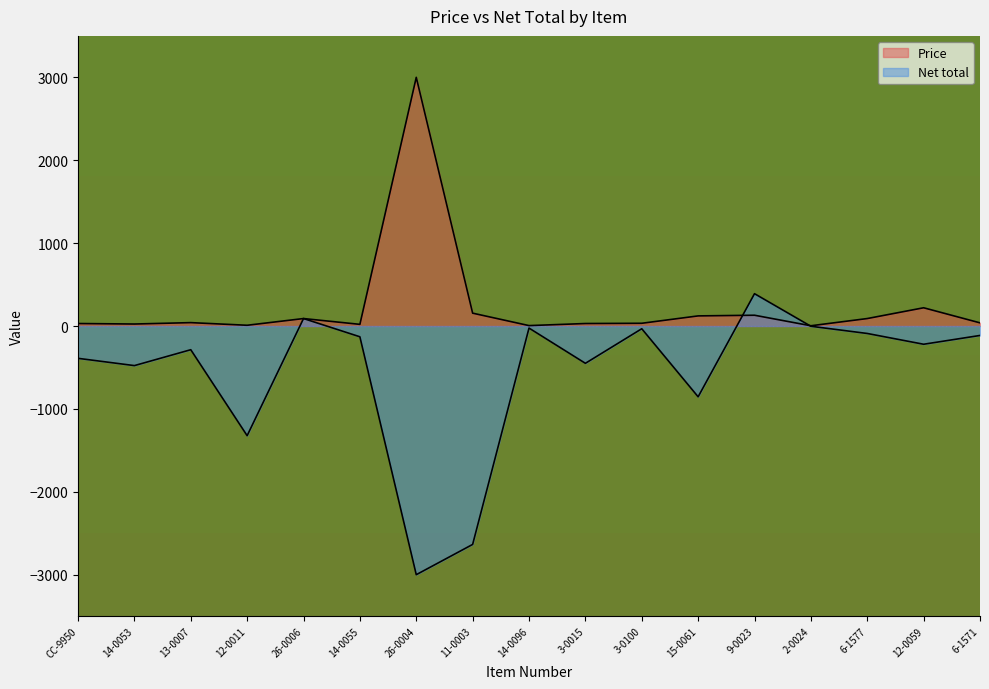

Count the number of data series in this chart.

2